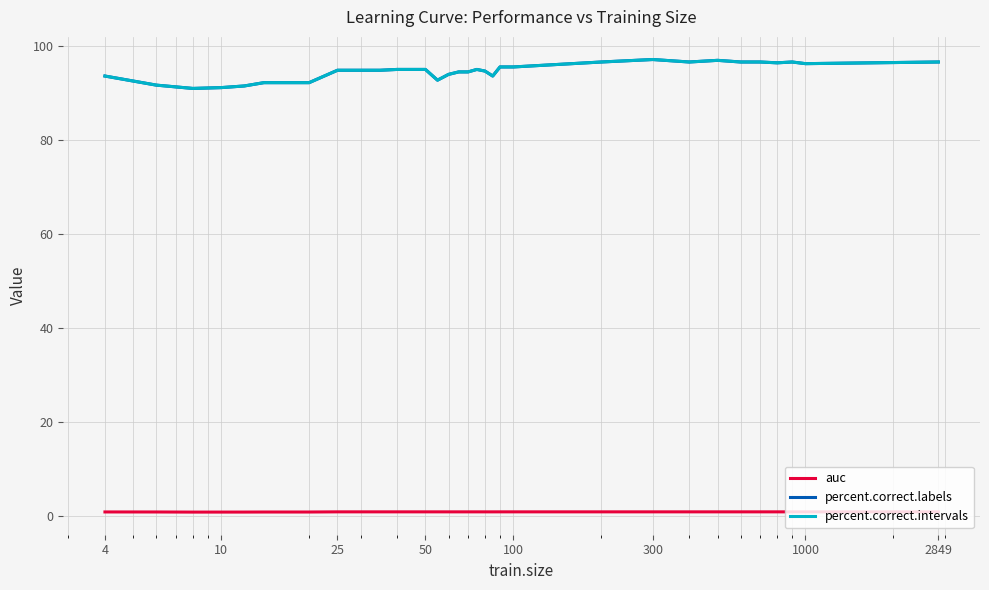

What is the minimum value for percent.correct.labels?

91.0